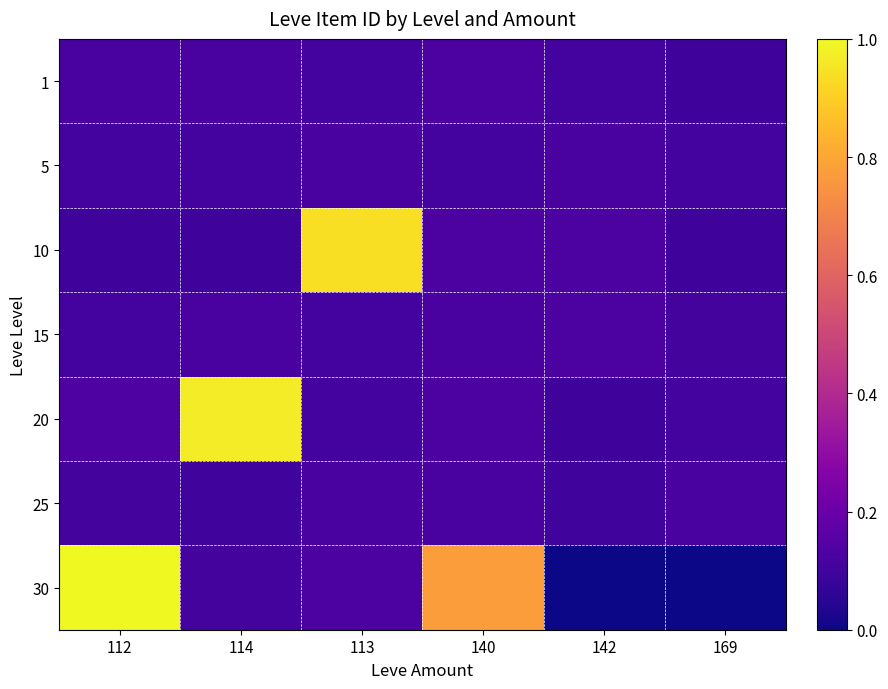

What is the difference between the highest and lowest values at 142?

0.1